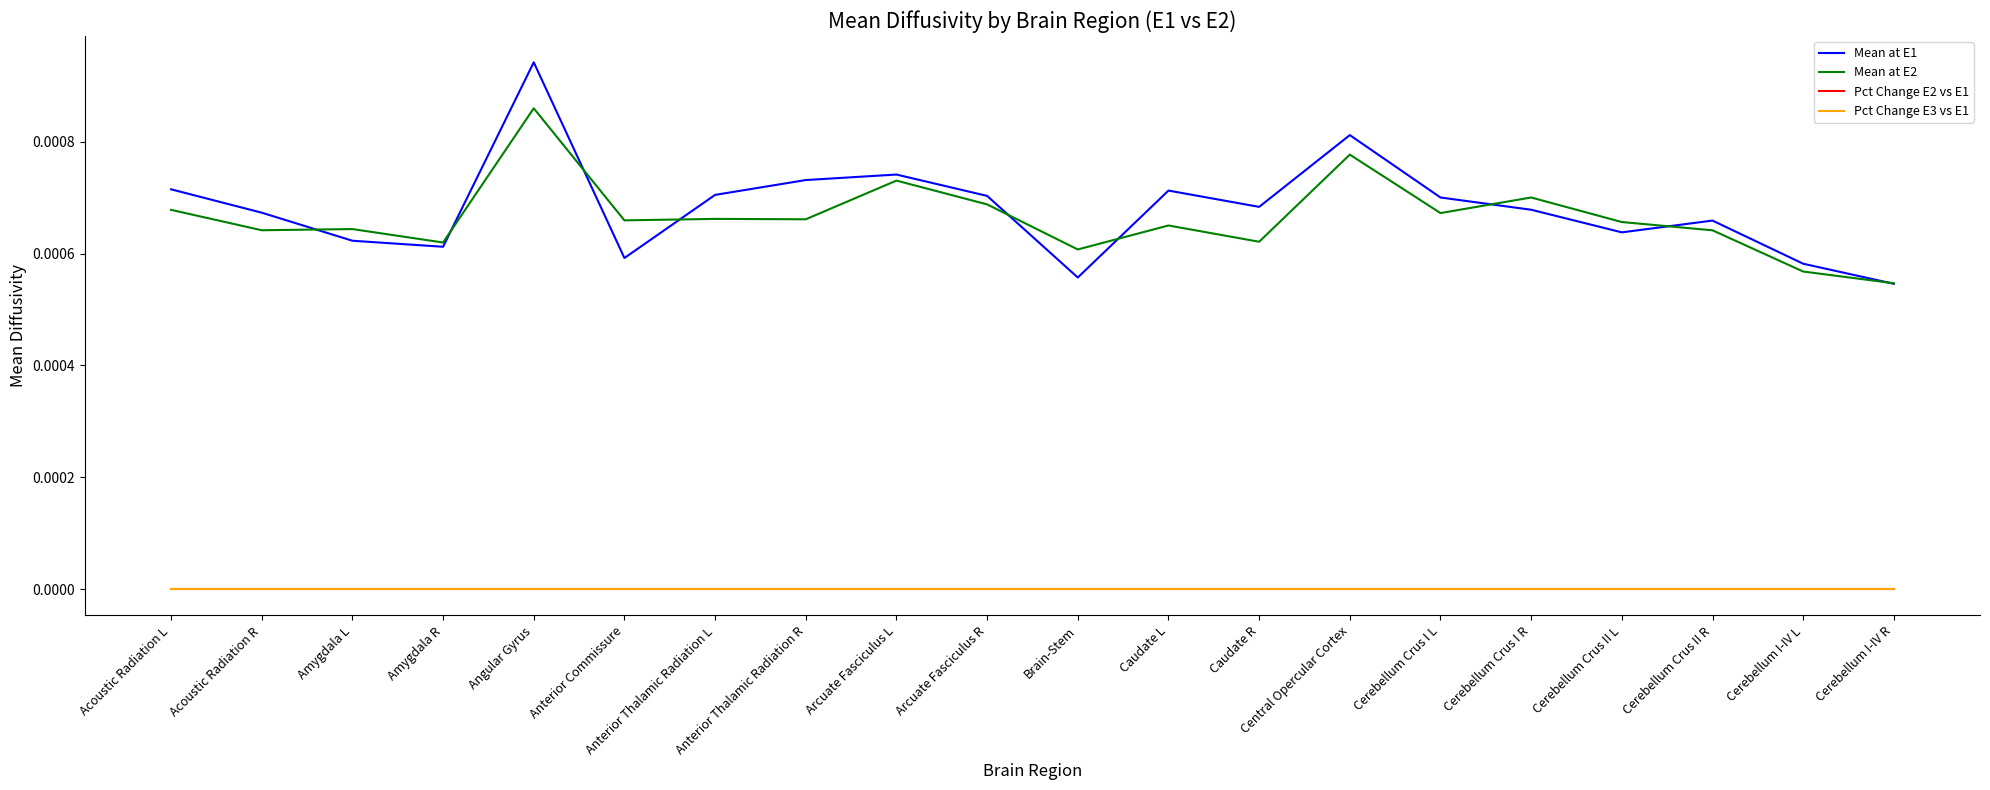

At Anterior Thalamic Radiation L, list the series in order from largest to smallest.

Mean at E1, Mean at E2, Pct Change E2 vs E1, Pct Change E3 vs E1